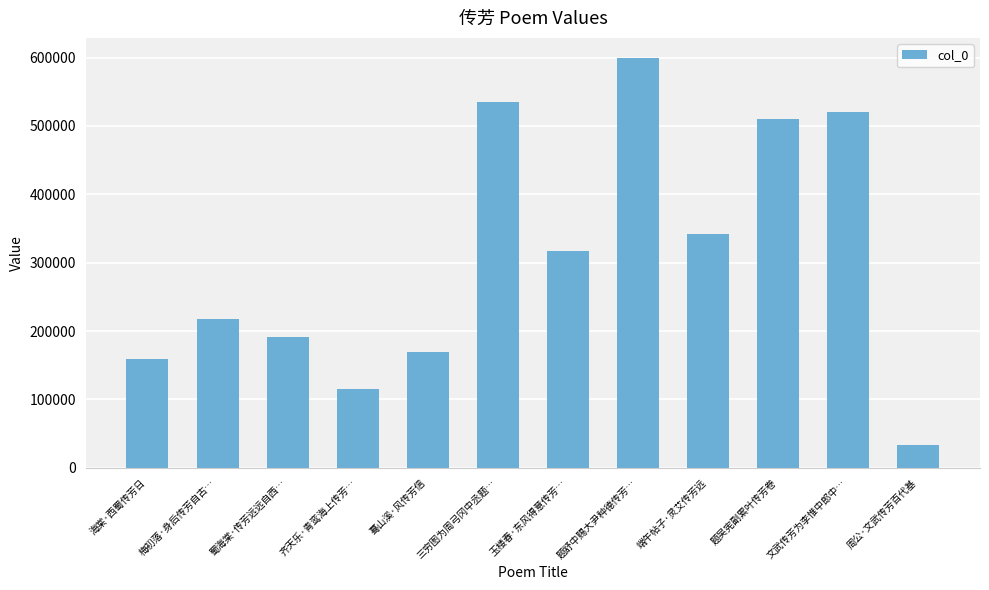

What is the value of the 8th bar from the left?

598916